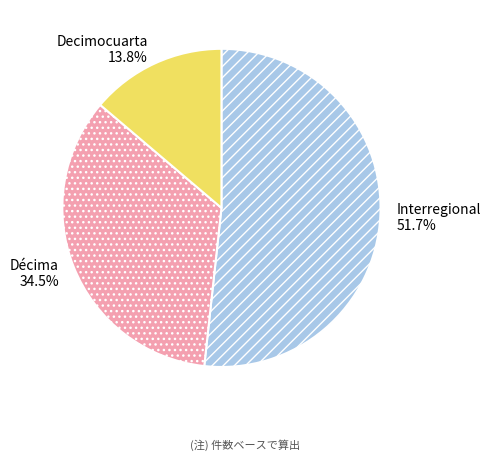

Between Décima and Decimocuarta, which is larger?

Décima